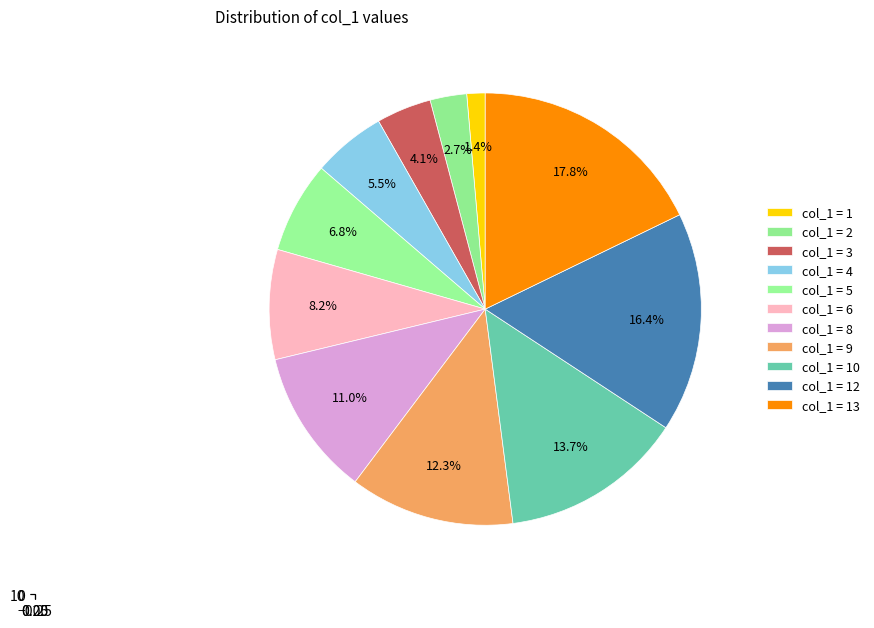

Is there a majority slice in this chart?

No